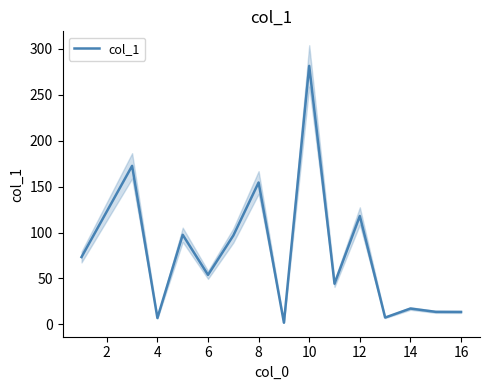

Is it true that col_1 equals 5.7 at 14?

False